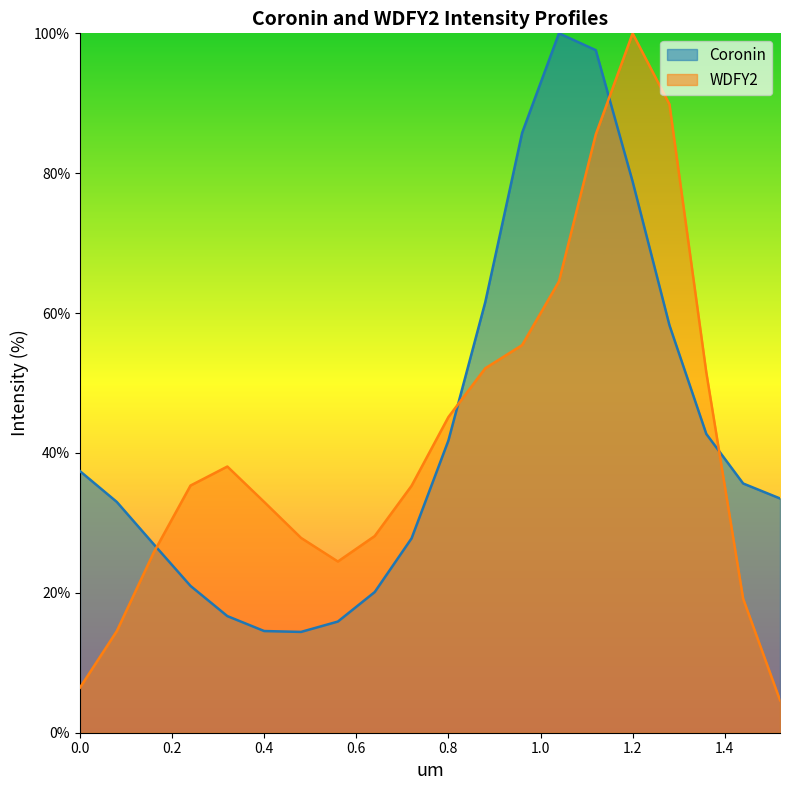

Count the number of data series in this chart.

2